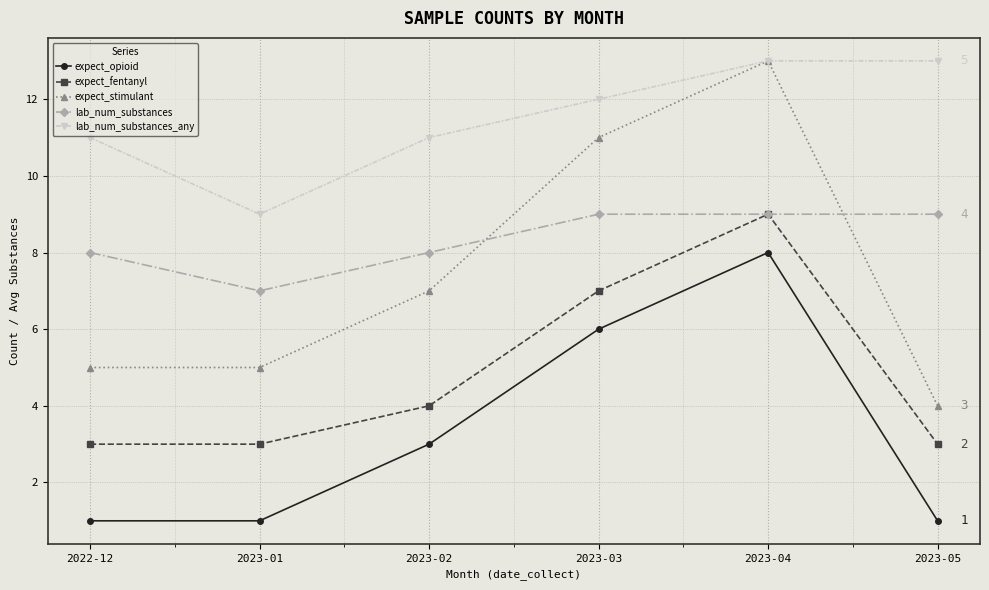

What is the value of the expect_opioid point at the 2nd from the left?

1